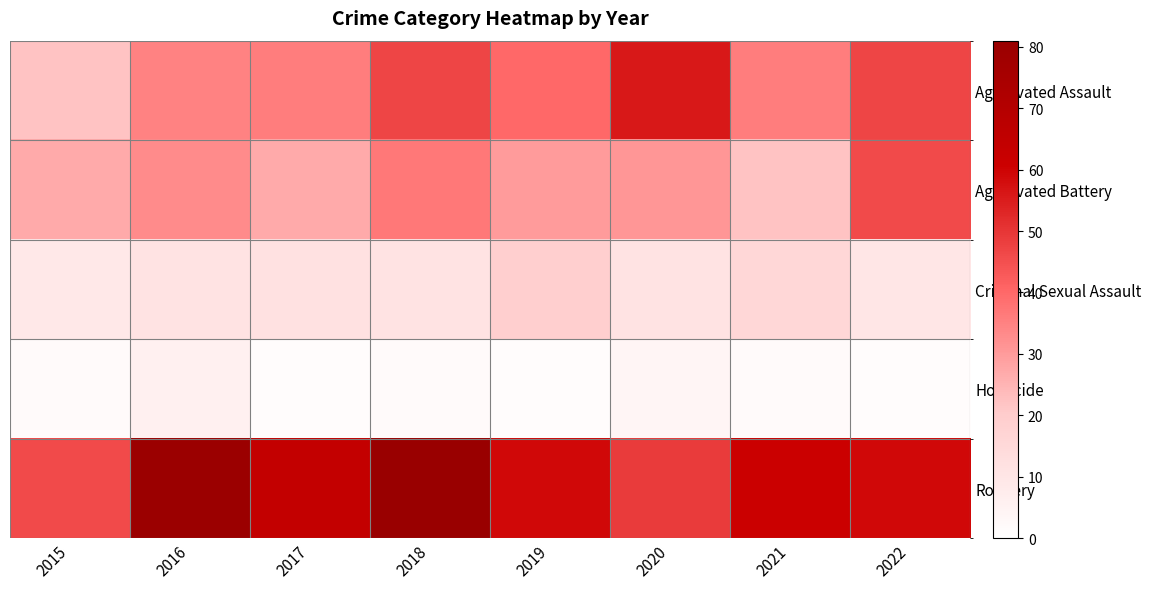

Which series has the largest total across all categories?

Robbery